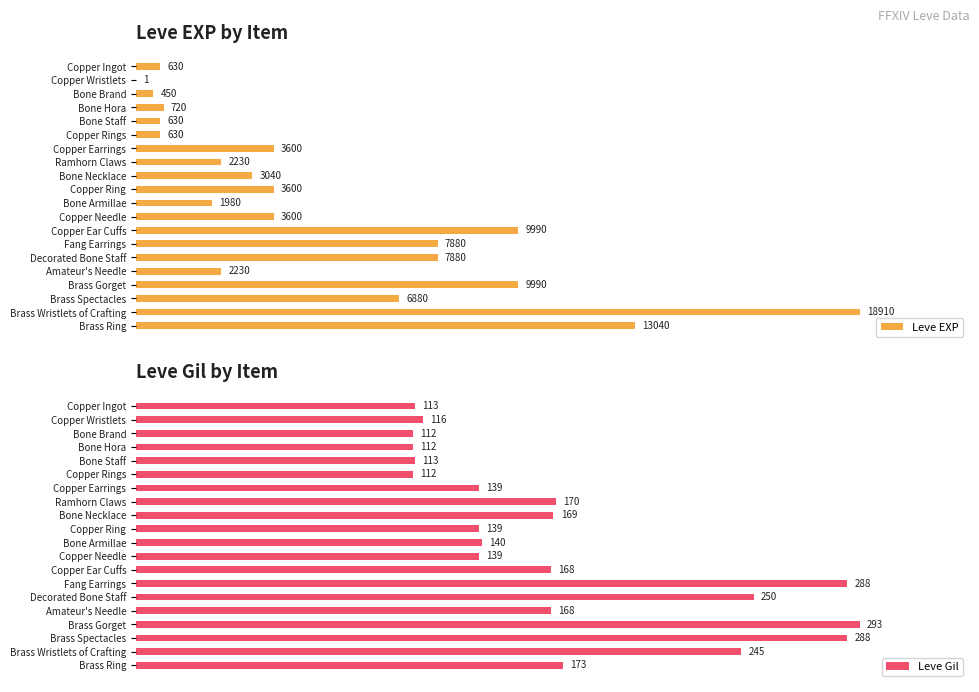

List the series in order of their overall mean, highest first.

Leve EXP, Leve Gil